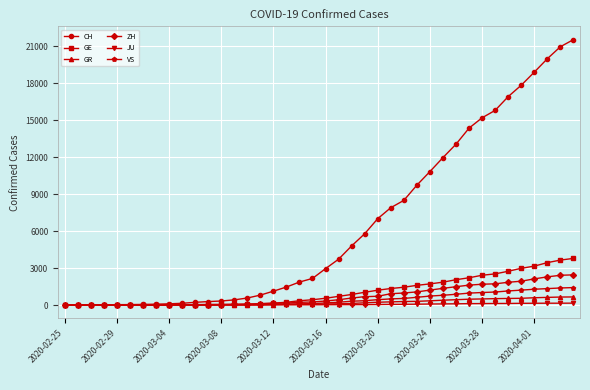

How many lines are shown in the chart?

6